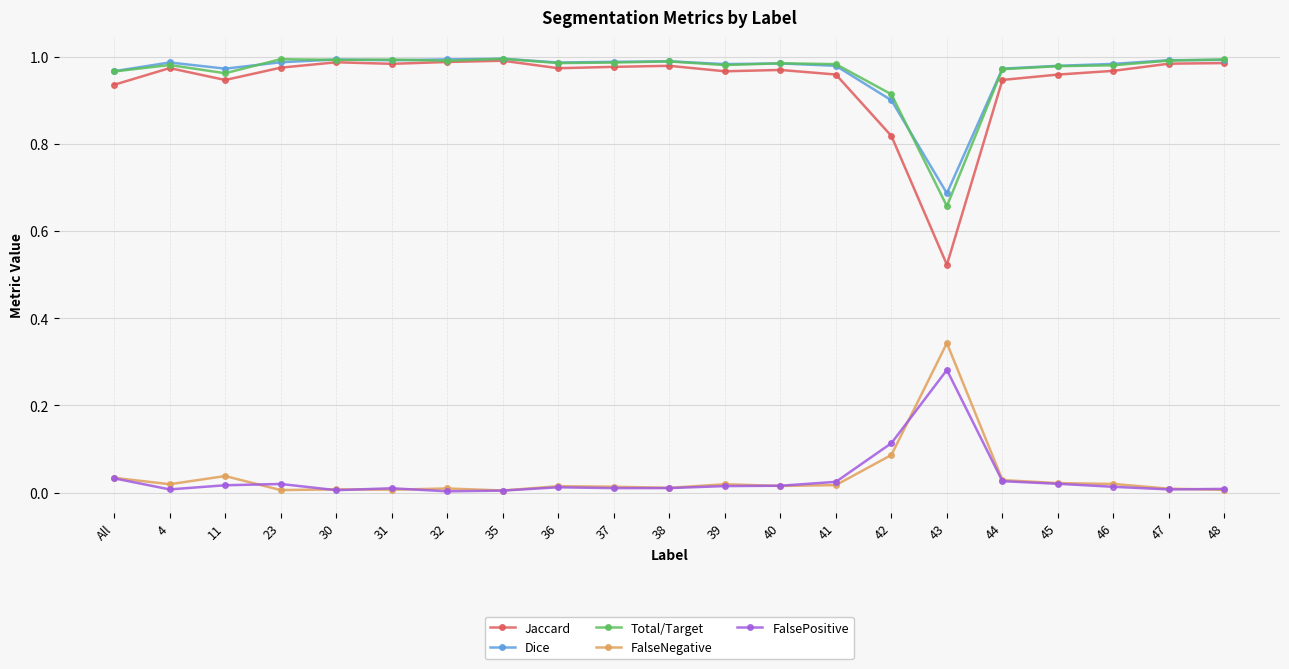

Is the value of Dice at 11 greater than the value of FalsePositive at 37?

Yes